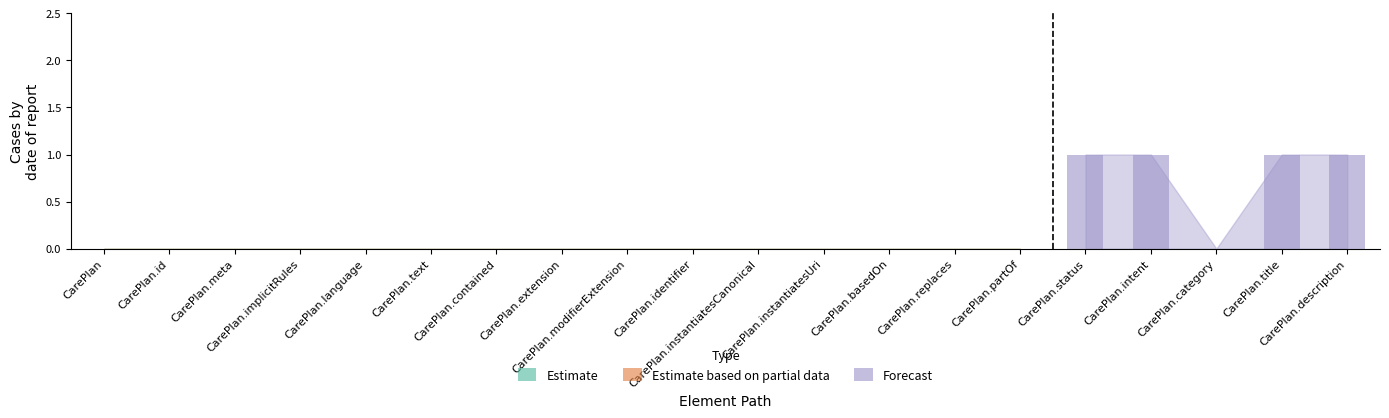

What is the sum of all values?

4